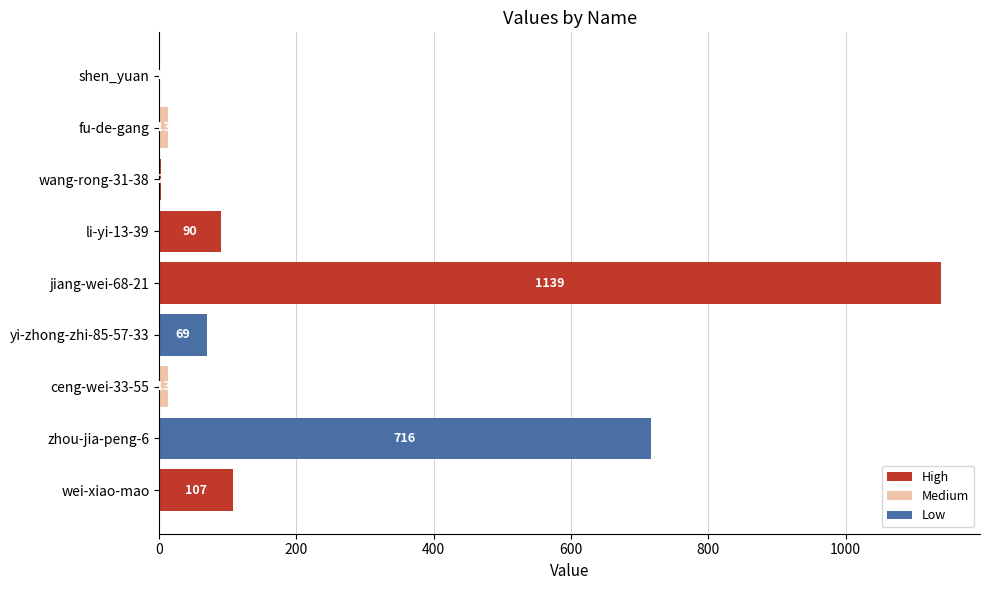

At which label is the value closest to 570?

zhou-jia-peng-6